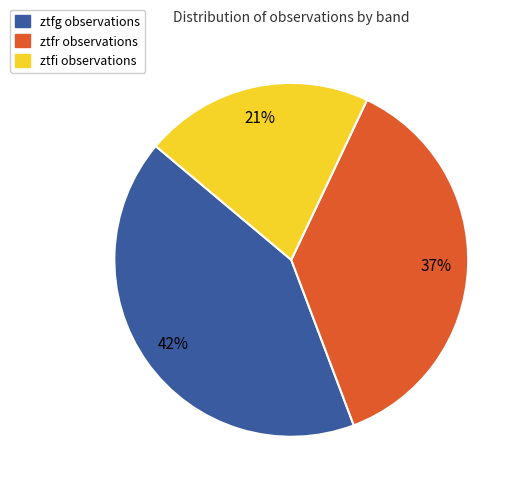

Is ztfg the majority of the pie?

No